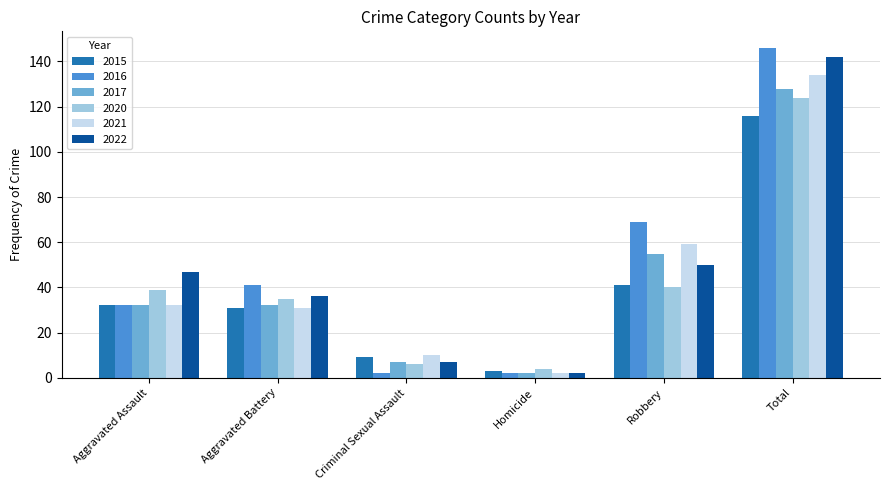

Reading right to left, extract all data points from this chart.

2015: Total=116	Robbery=41	Homicide=3	Criminal Sexual Assault=9	Aggravated Battery=31	Aggravated Assault=32
2016: Total=146	Robbery=69	Homicide=2	Criminal Sexual Assault=2	Aggravated Battery=41	Aggravated Assault=32
2017: Total=128	Robbery=55	Homicide=2	Criminal Sexual Assault=7	Aggravated Battery=32	Aggravated Assault=32
2020: Total=124	Robbery=40	Homicide=4	Criminal Sexual Assault=6	Aggravated Battery=35	Aggravated Assault=39
2021: Total=134	Robbery=59	Homicide=2	Criminal Sexual Assault=10	Aggravated Battery=31	Aggravated Assault=32
2022: Total=142	Robbery=50	Homicide=2	Criminal Sexual Assault=7	Aggravated Battery=36	Aggravated Assault=47